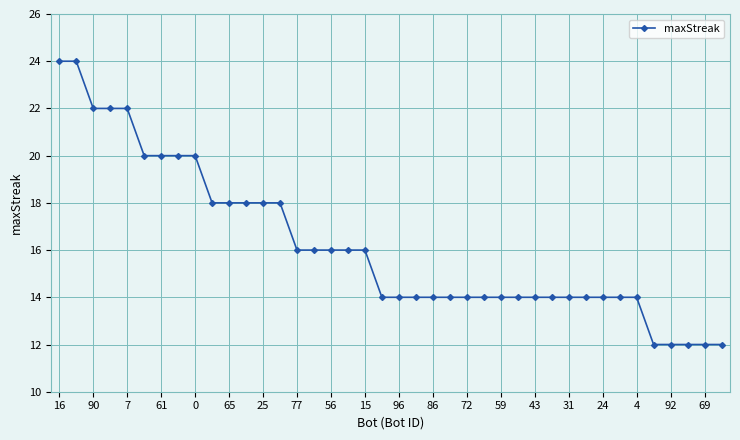

Reading right to left, what are all the values shown in this chart?

12	12	12	12	12	14	14	14	14	14	14	14	14	14	14	14	14	14	14	14	14	16	16	16	16	16	18	18	18	18	18	20	20	20	20	22	22	22	24	24